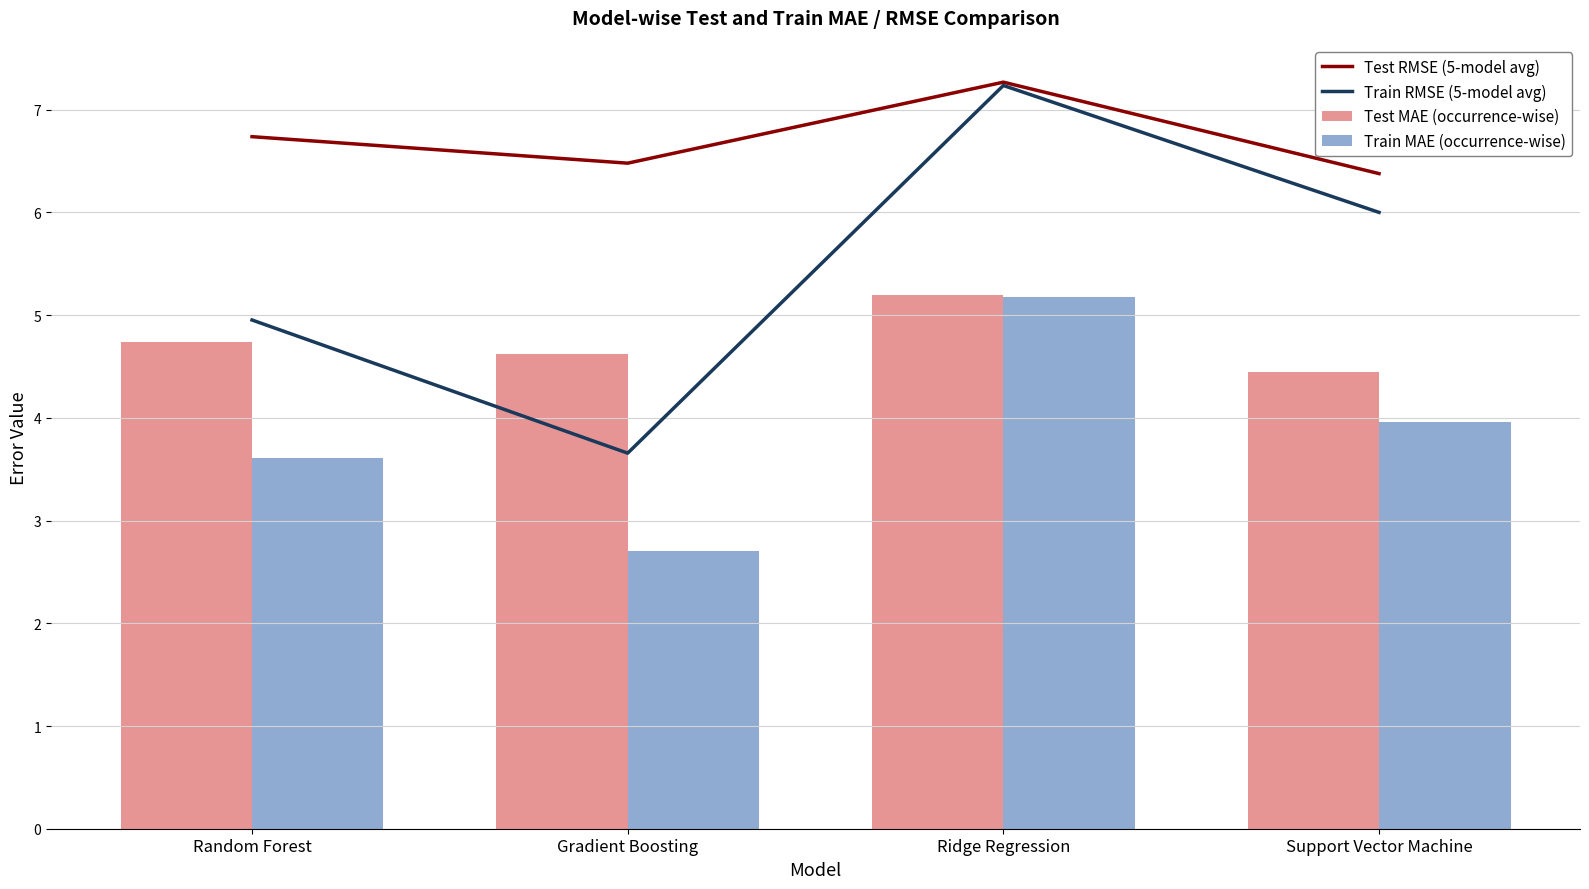

Rank the series by their maximum value, from lowest to highest.

Train MAE (occurrence-wise), Test MAE (occurrence-wise), Train RMSE (5-model avg), Test RMSE (5-model avg)